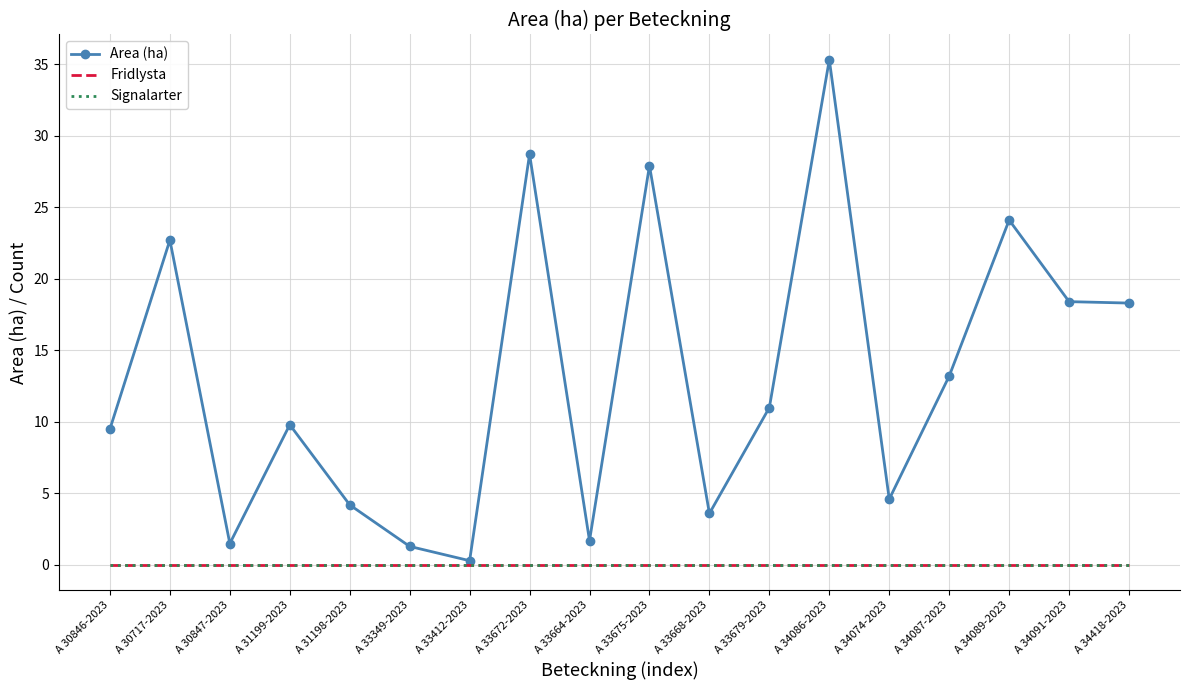

True or false: Area (ha) and Fridlysta intersect in this chart.

False